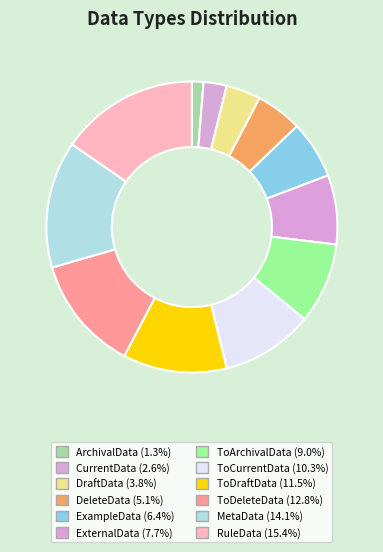

Which slice is the largest?

RuleData